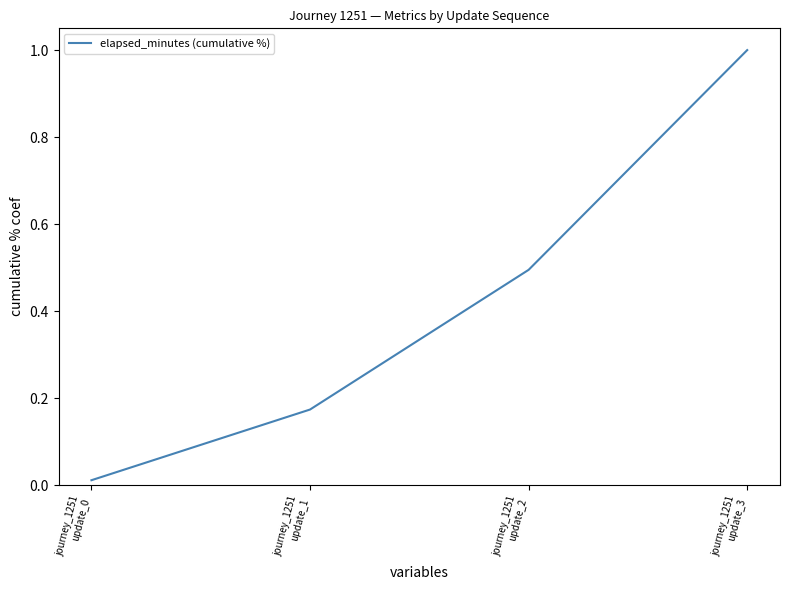

What is the difference between the maximum and minimum values?

1.0